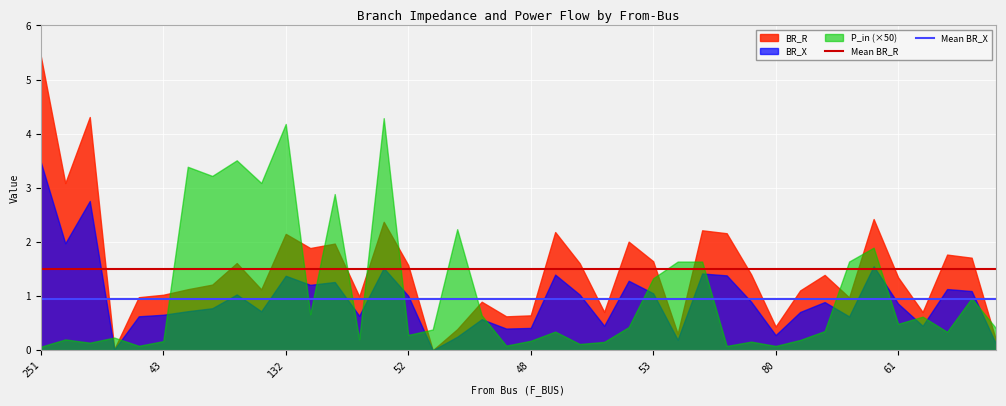

What is the greatest value displayed?

5.4